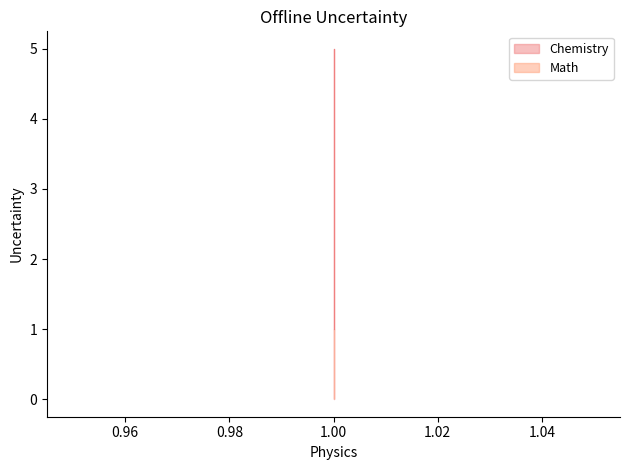

The chart shows a value of 1 at 1. True or false?

True